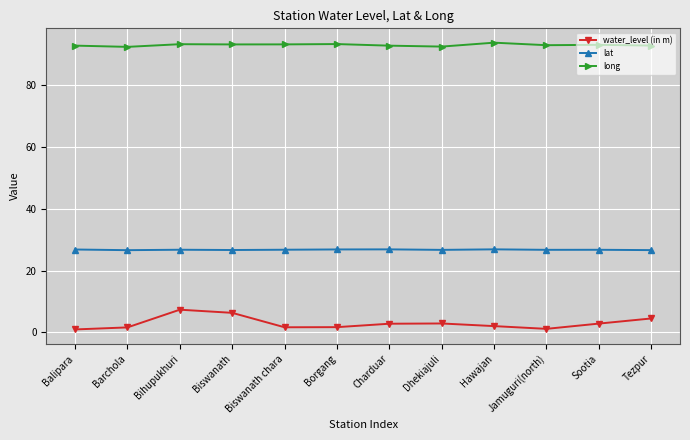

What position from the left is Jamuguri(north)?

10